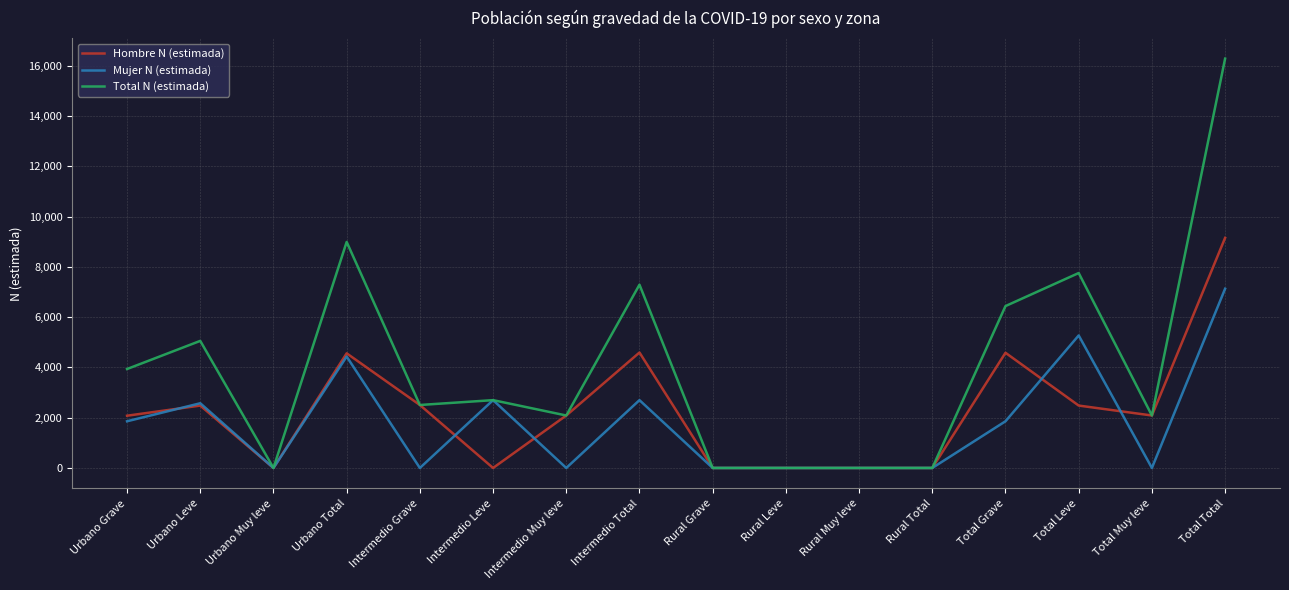

True or false: Total N (estimada) has a value of 7757 at Total Leve.

True